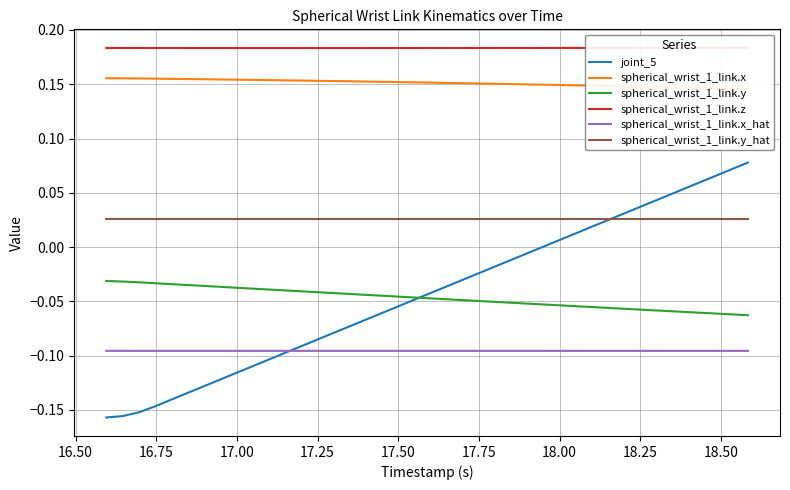

True or false: spherical_wrist_1_link.y_hat and spherical_wrist_1_link.x_hat intersect in this chart.

False